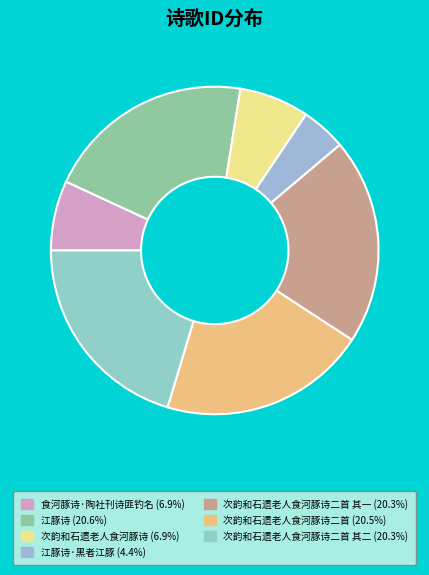

How many segments does this pie chart have?

7